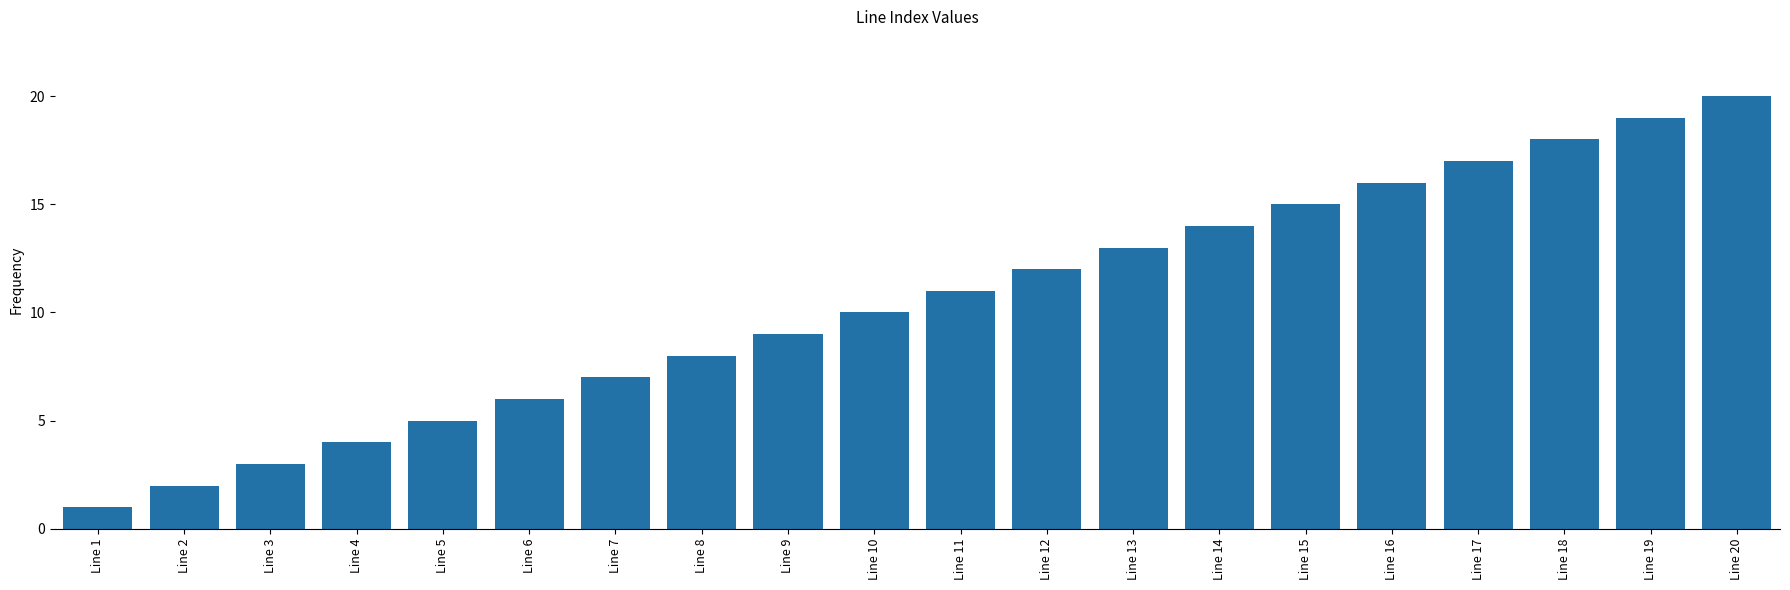

What is the sum of all values?

210